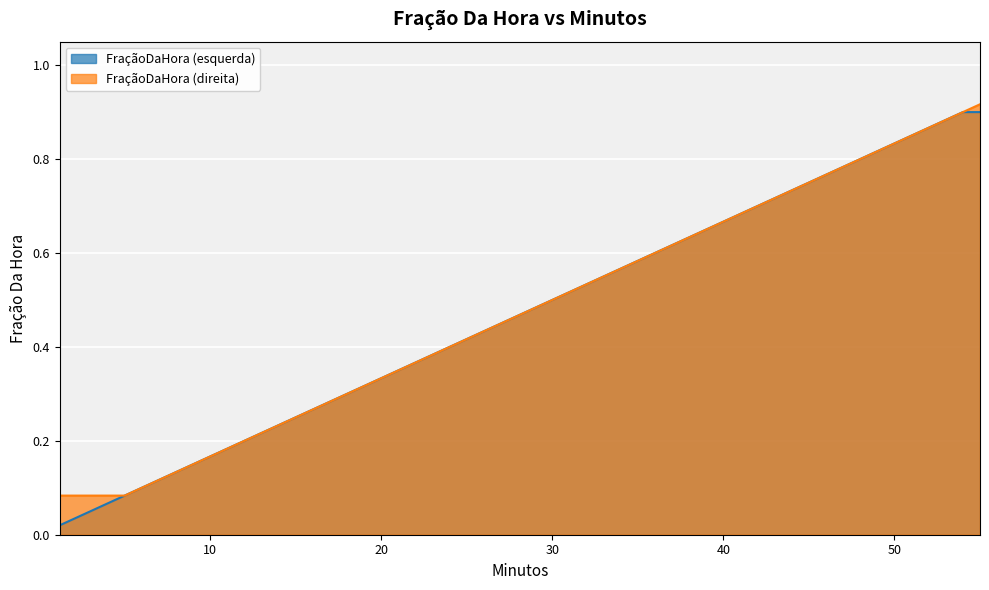

Which series has the widest spread of values?

FraçãoDaHora (esquerda)